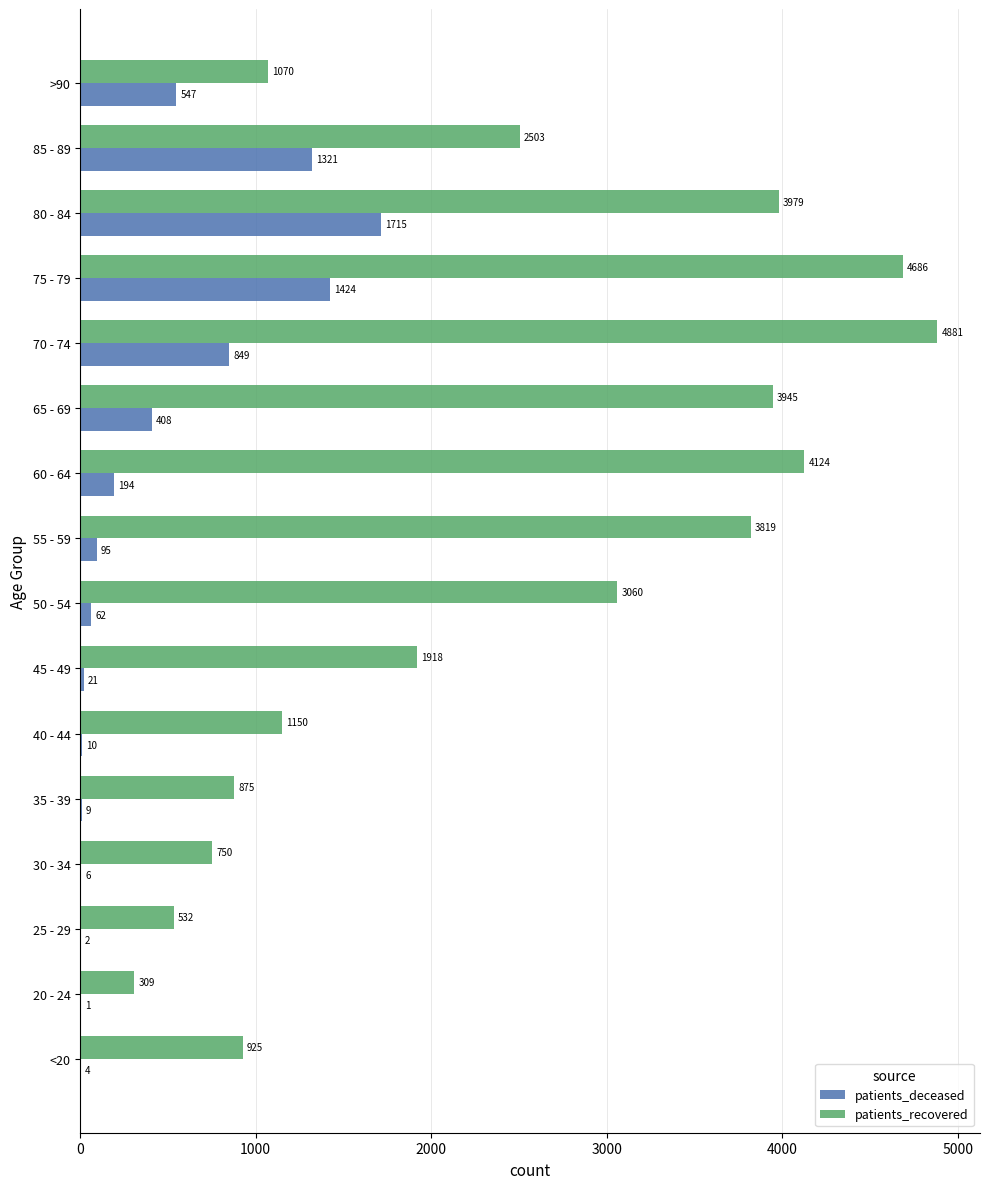

What is the sum of the patients_deceased values at <20 and 50 - 54?

66